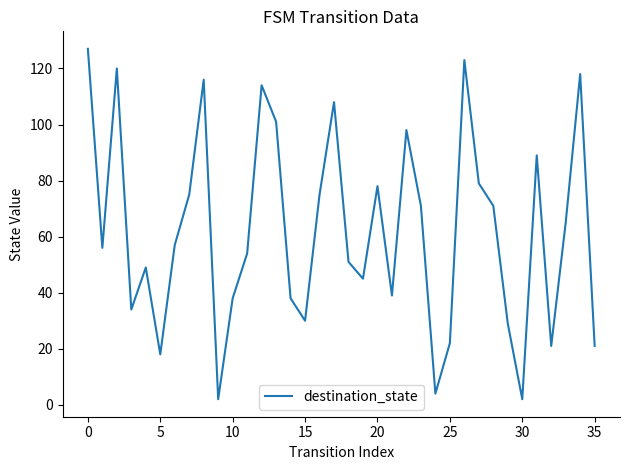

What is the greatest value displayed?

127